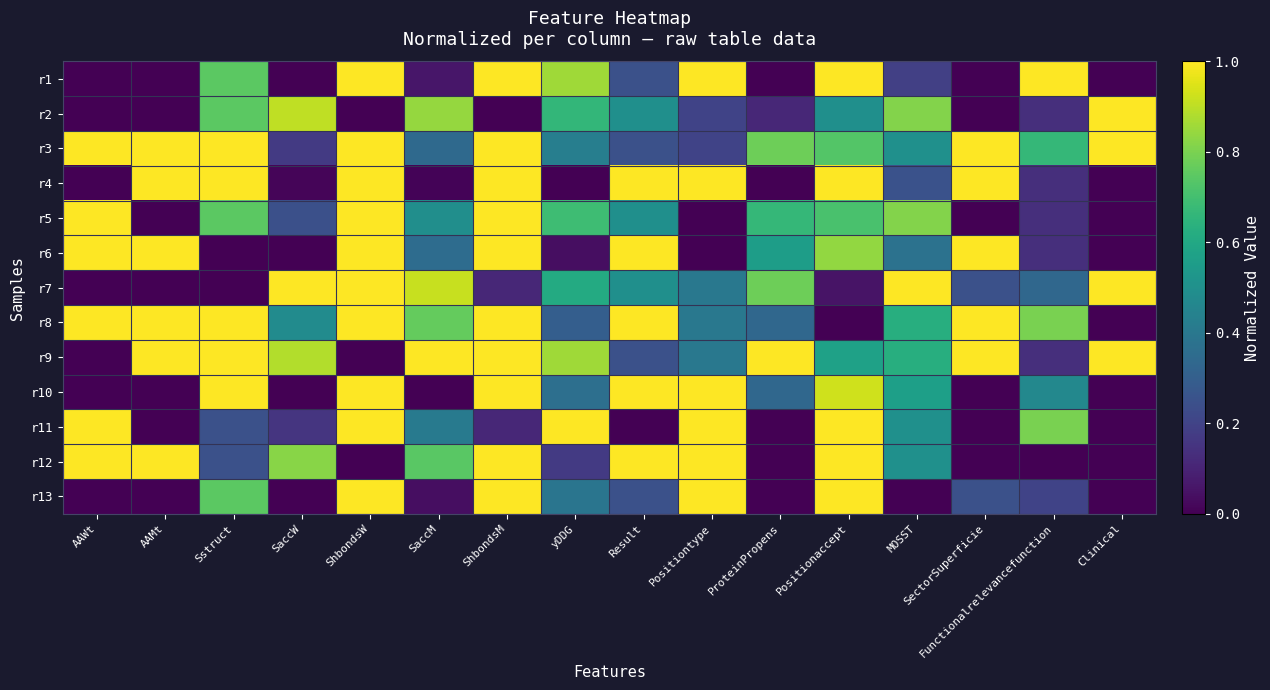

What is the greatest value displayed?

1.0